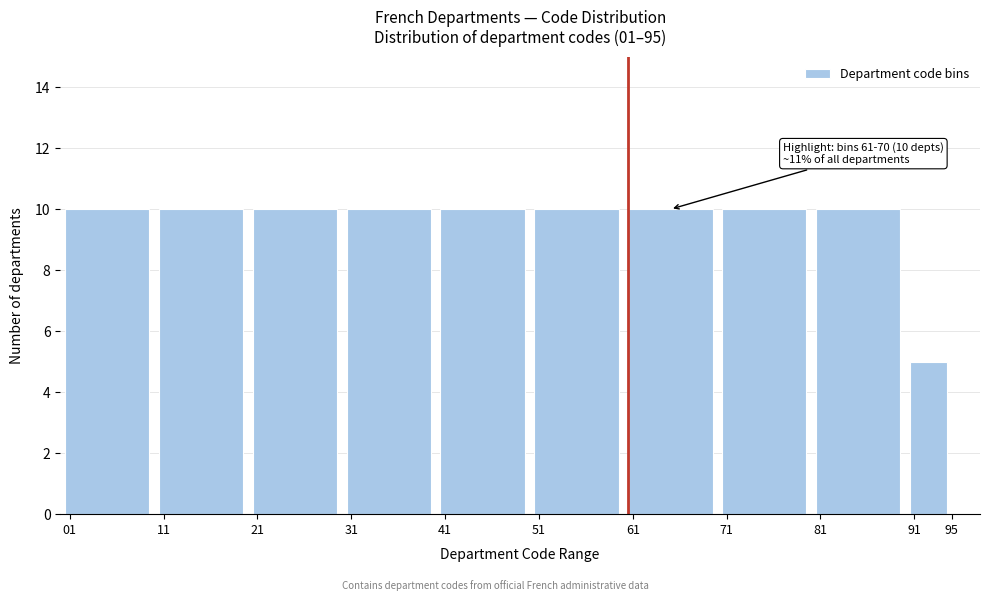

Reading right to left, list all the values displayed in this chart.

5	10	10	10	10	10	10	10	10	10